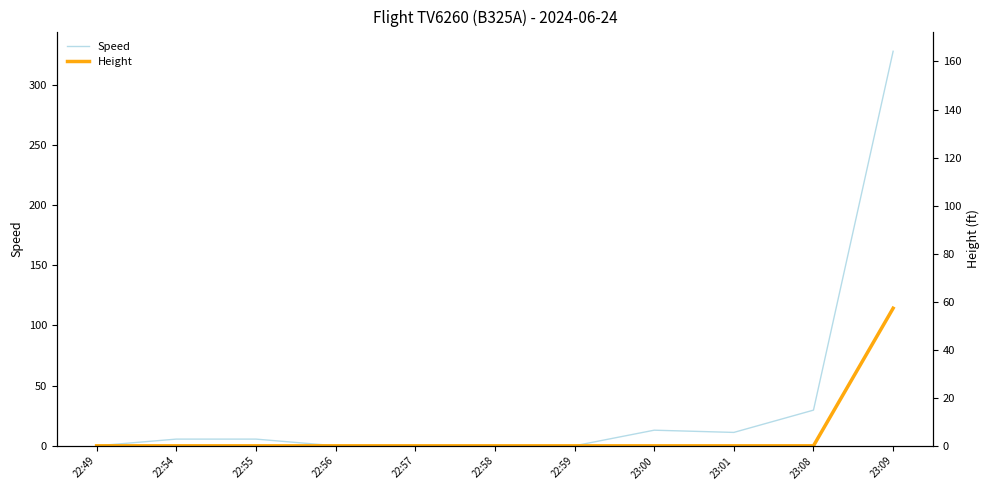

How many lines are shown in the chart?

2